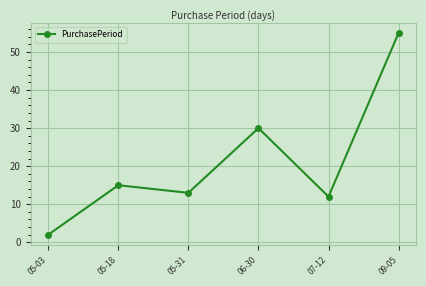

What is the value of the 3rd point from the left?

13